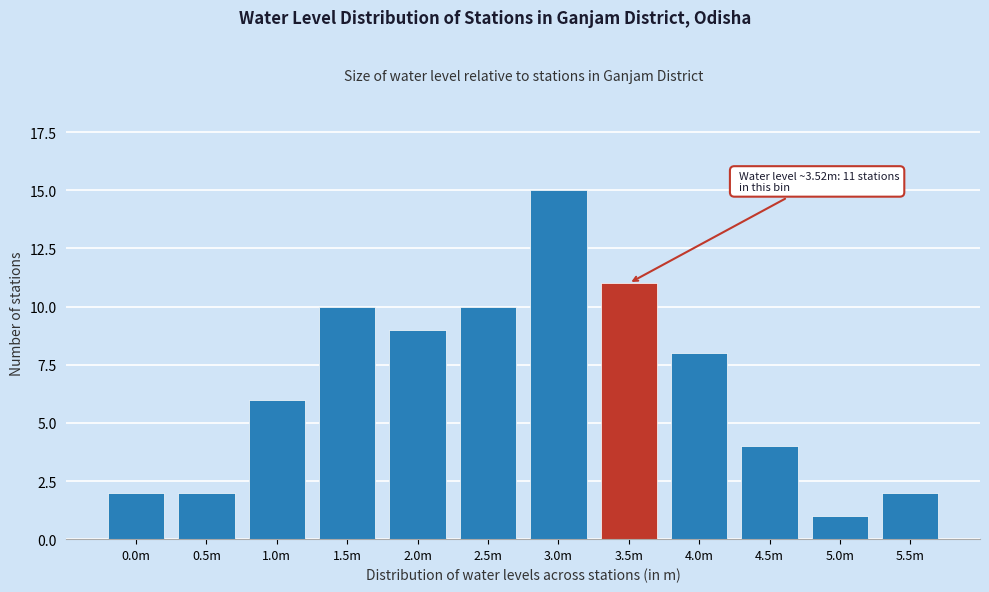

Reading right to left, transcribe all the data shown in this chart.

2	1	4	8	11	15	10	9	10	6	2	2